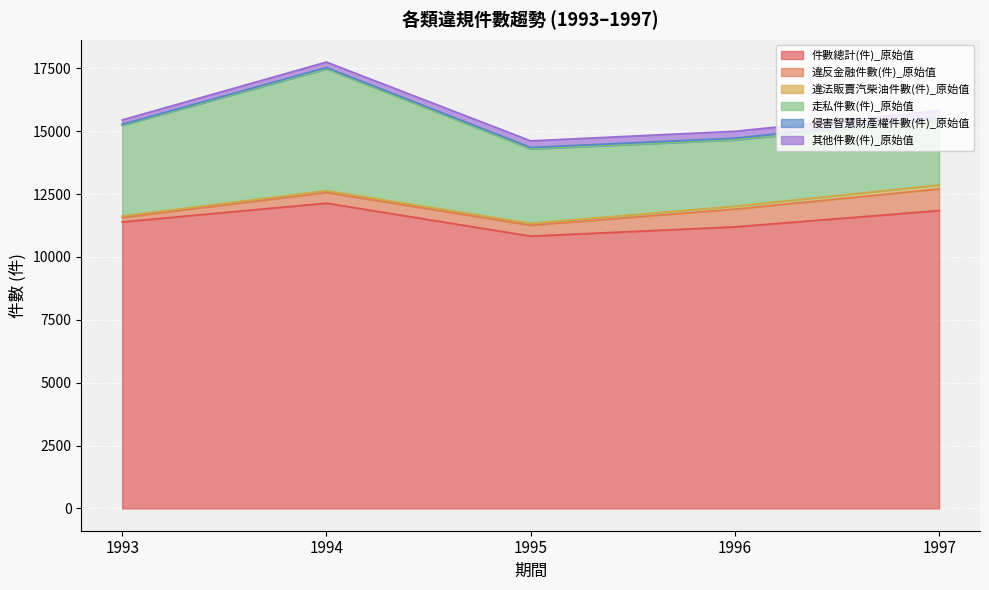

The 件數總計(件)_原始值 series shows 12140 at 1994. True or false?

True